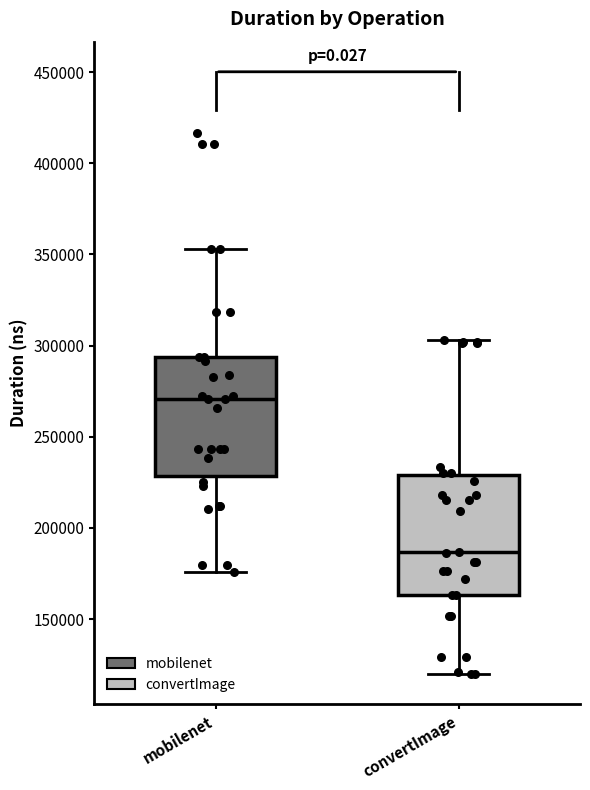

Reading left to right, transcribe this box plot: for each box, give where its median line is, the range the box spans, and where its two whiskers end, as read against the y-axis. The values are not printed on the chart, so give them approximately, as read against the axis.

mobilenet: median 270000, box 230000 to 295000, whiskers 175000 to 355000
convertImage: median 185000, box 165000 to 230000, whiskers 120000 to 305000